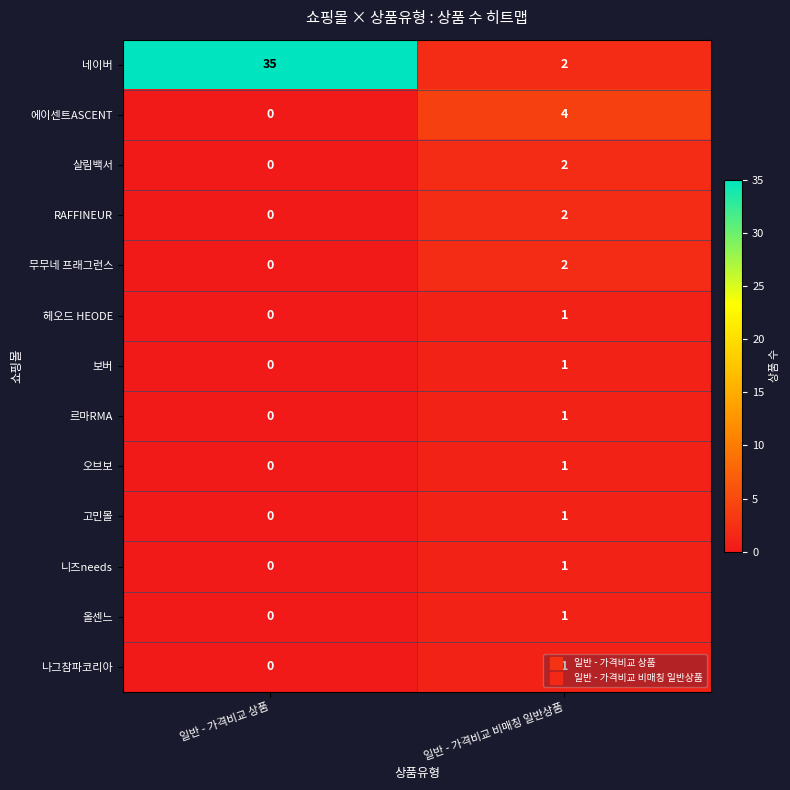

List the labels in order of 고민몰 value, largest first.

일반 - 가격비교 비매칭 일반상품, 일반 - 가격비교 상품